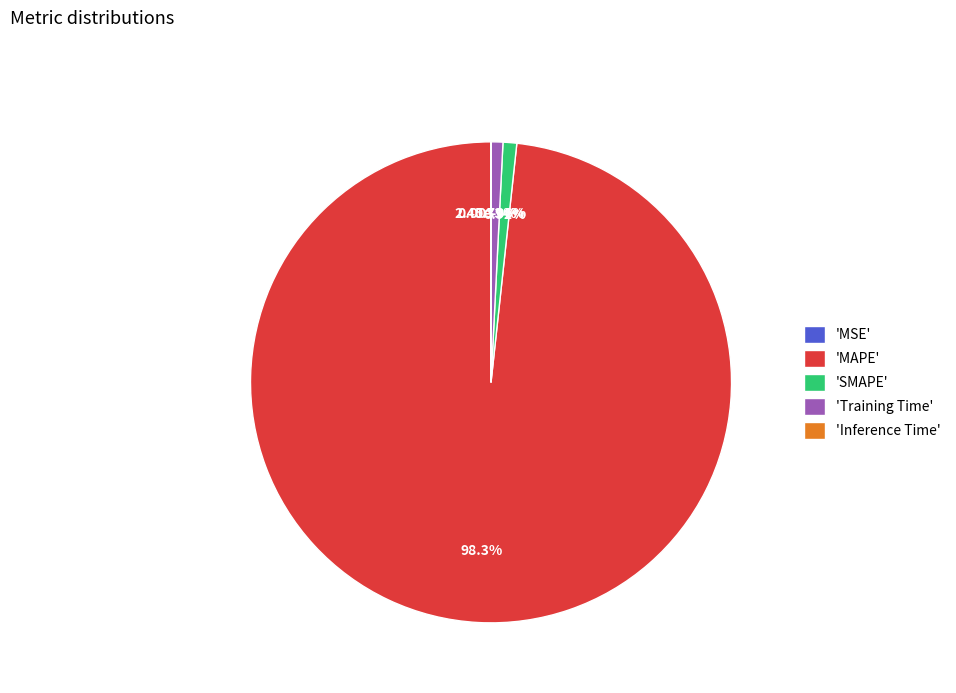

What is the smallest slice in the pie chart?

MSE